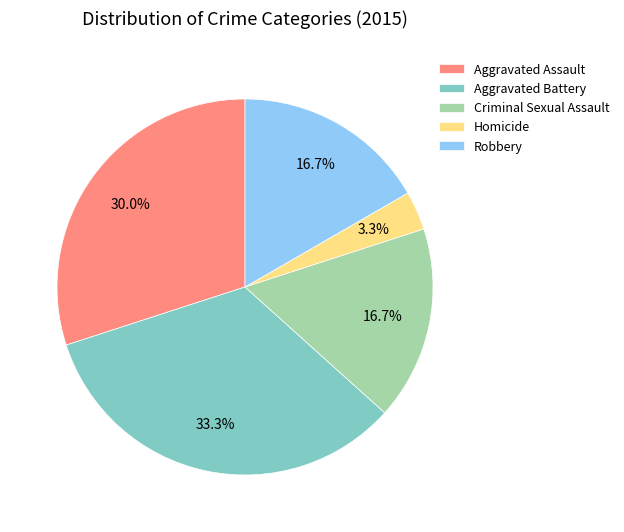

Between Aggravated Battery and Aggravated Assault, which is larger?

Aggravated Battery